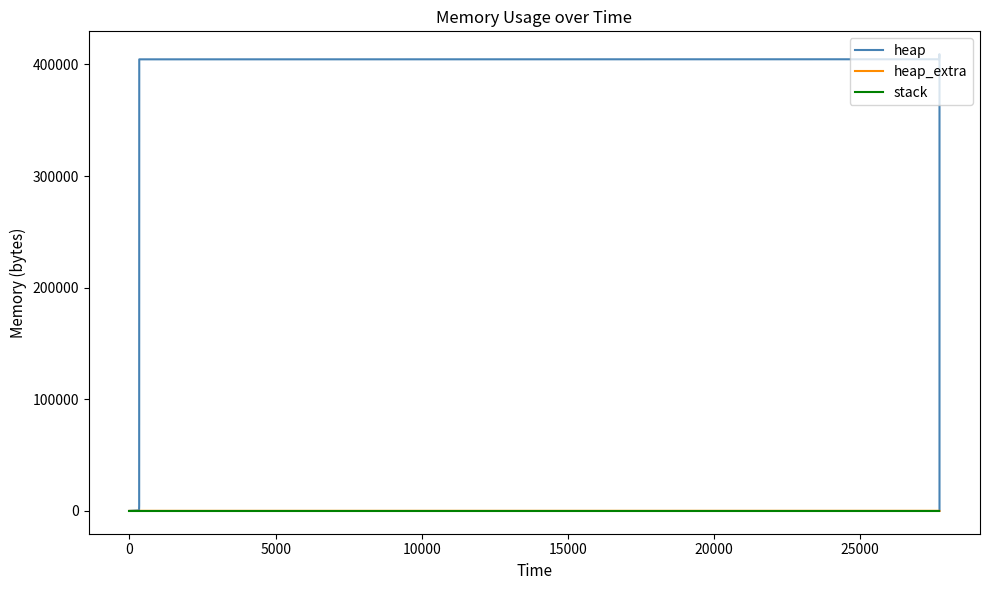

Where does the heap_extra series first go above 47?

15000